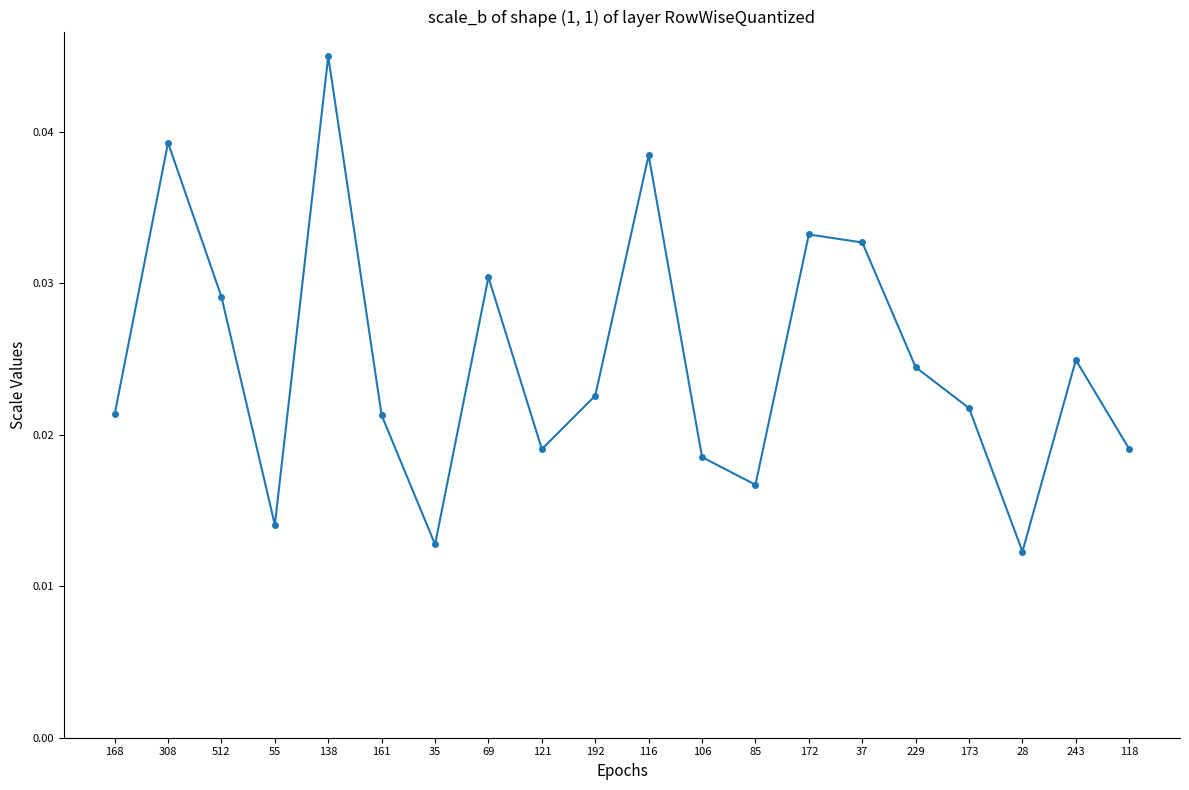

How many points are lower than both their immediate neighbors (excluding endpoints)?

5